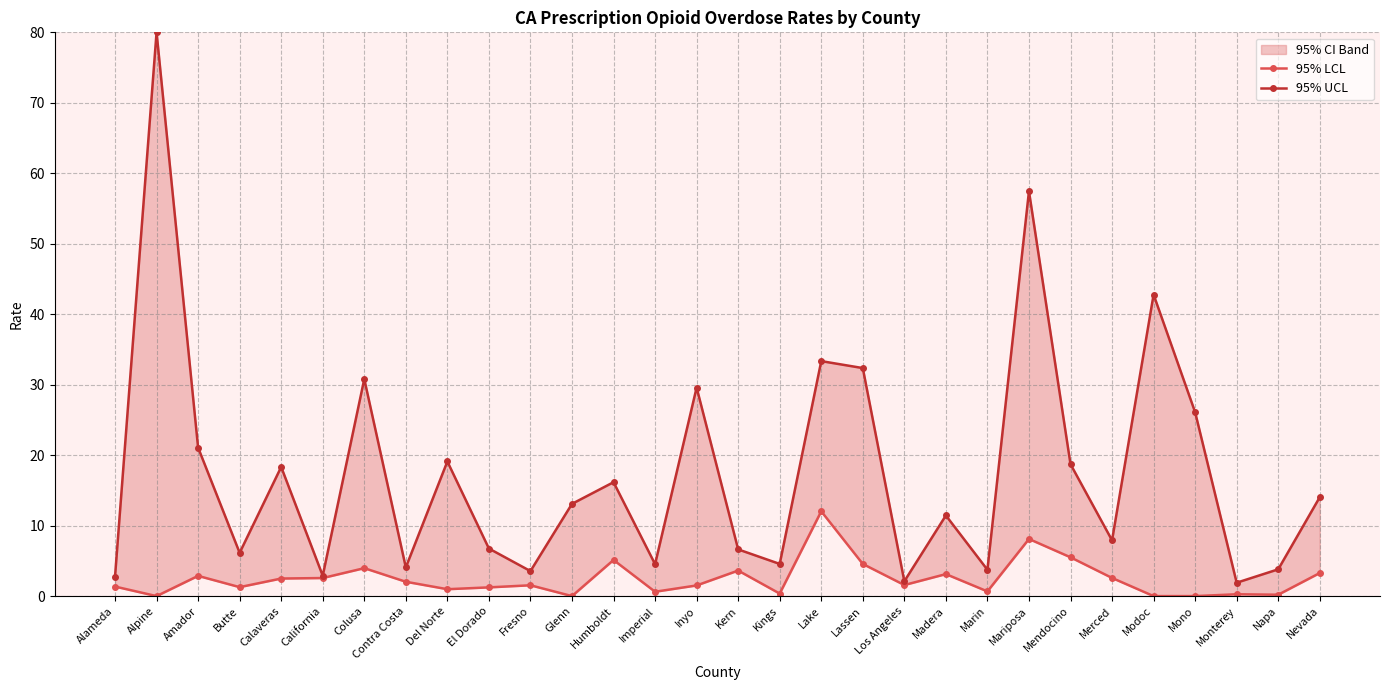

Which series has the largest total across all categories?

95% UCL